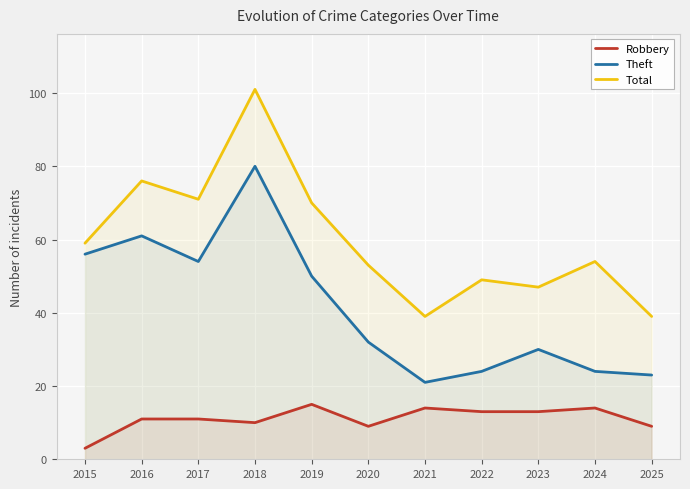

What is the sum of all Robbery values?

122